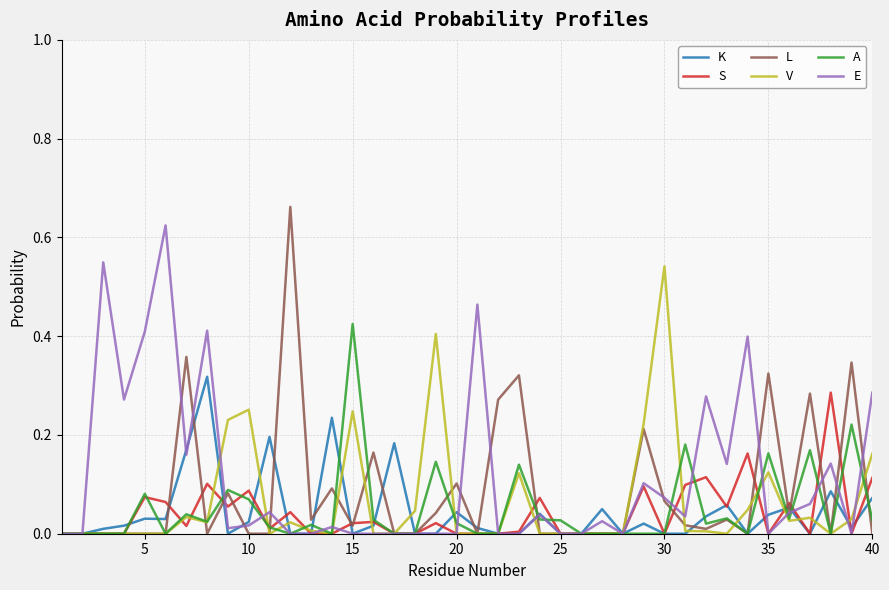

Is this an area chart (filled region under the line)?

No